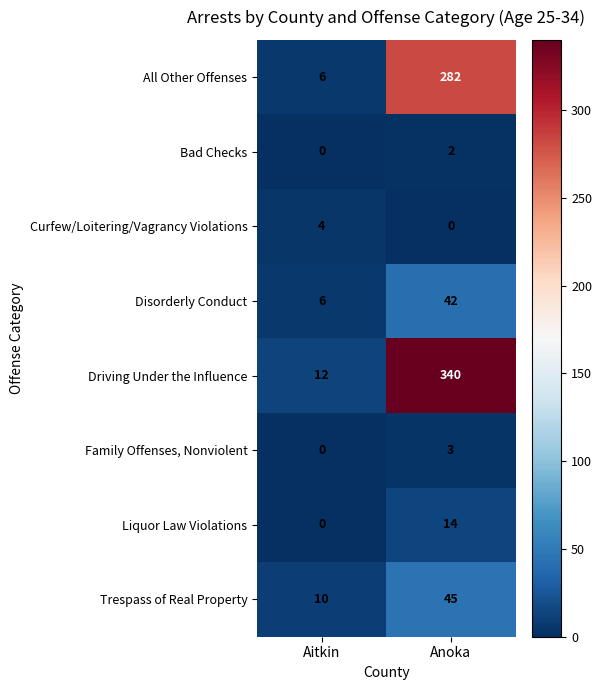

The value of Liquor Law Violations at Anoka is 24. True or false?

False